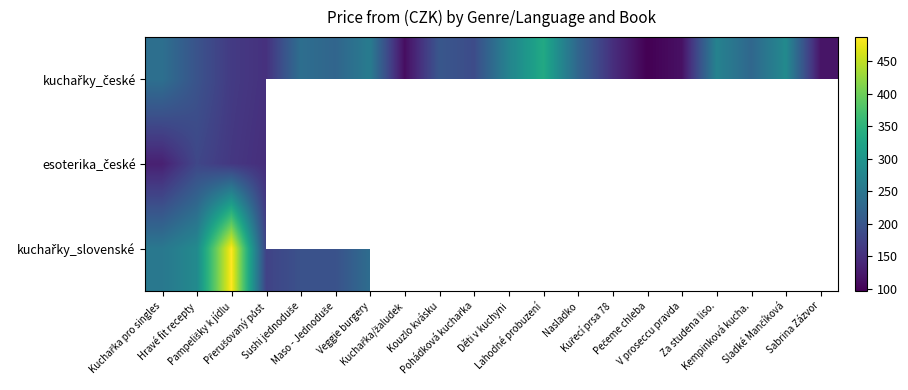

What is the total value across all series at Hravé fit recepty?

659.0